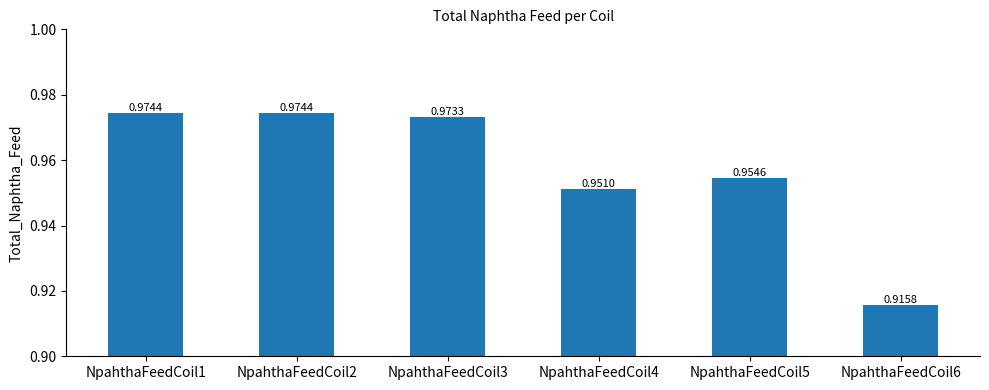

What is the sum of the values at NpahthaFeedCoil2 and NpahthaFeedCoil6?

1.9